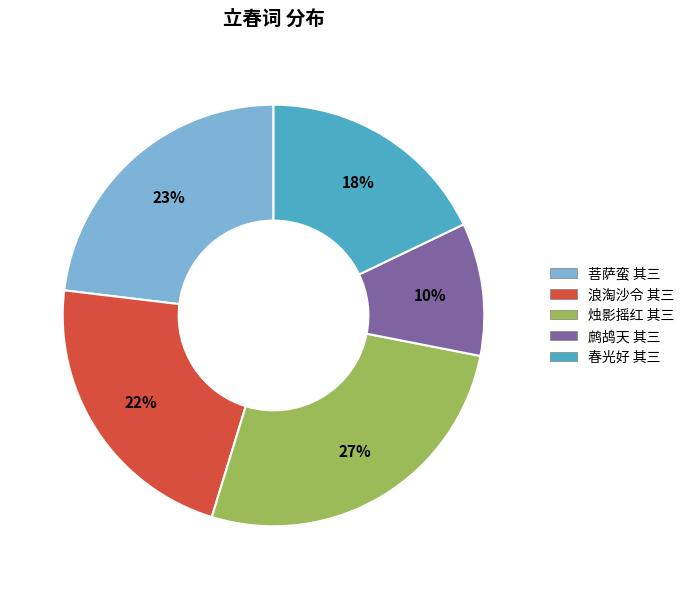

Is 浪淘沙令 其三 the majority of the pie?

No